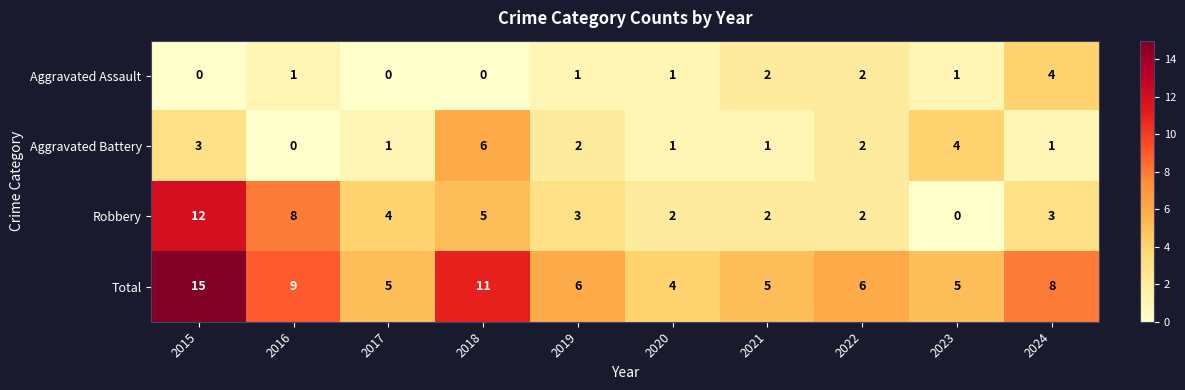

At which label is Total closest to 9?

2016